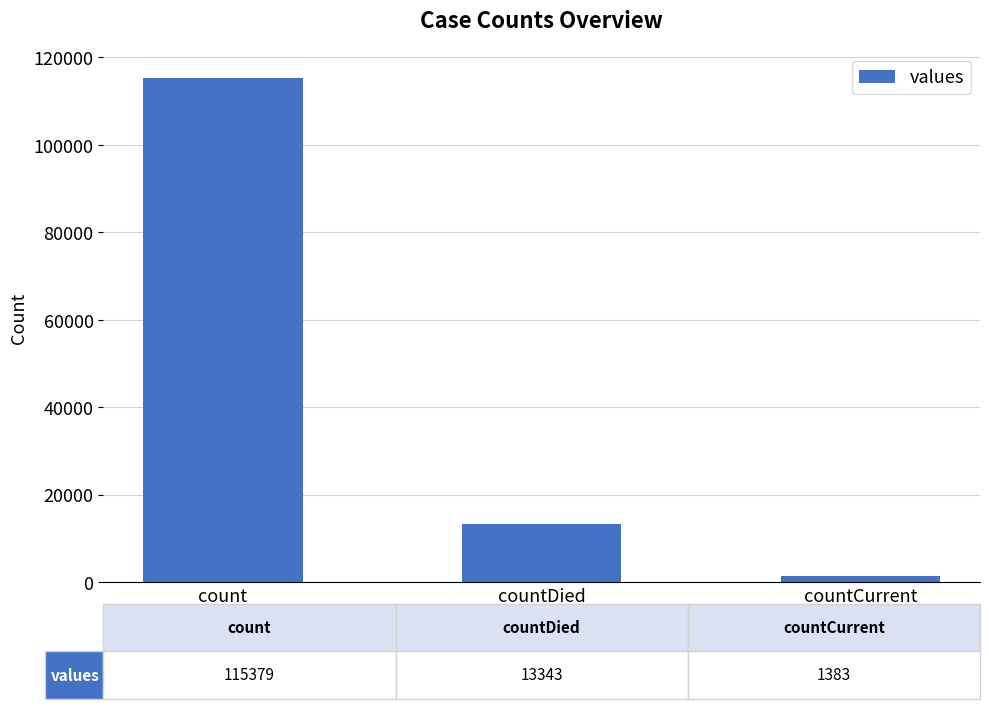

Reading right to left, list all the values displayed in this chart.

countCurrent=1383	countDied=13343	count=115379